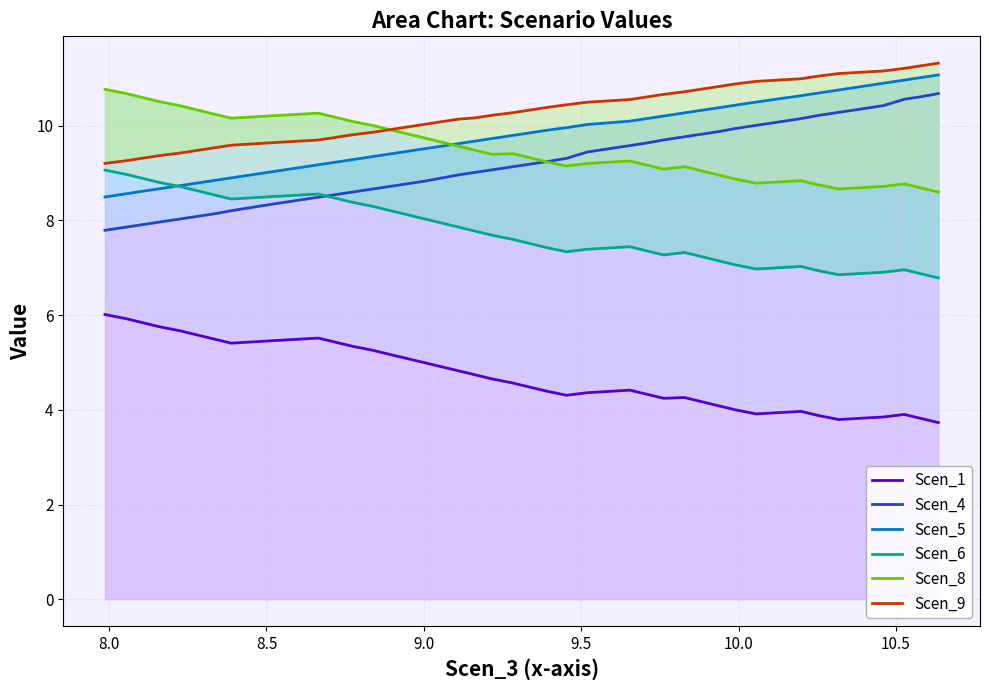

What is the sum of all Scen_5 values?

390.6